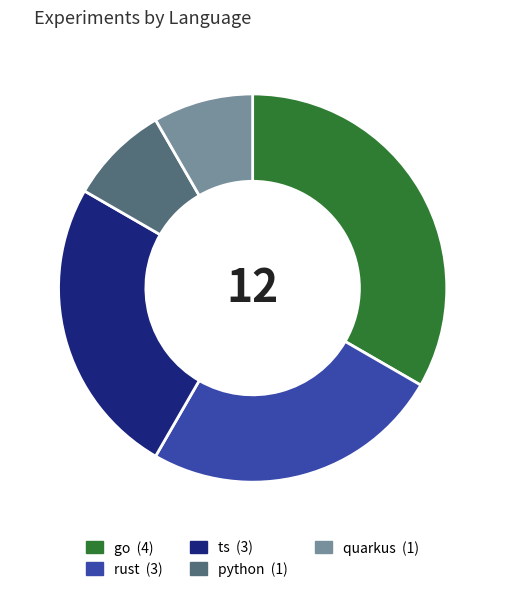

Do rust and go together represent more than half of the pie?

Yes